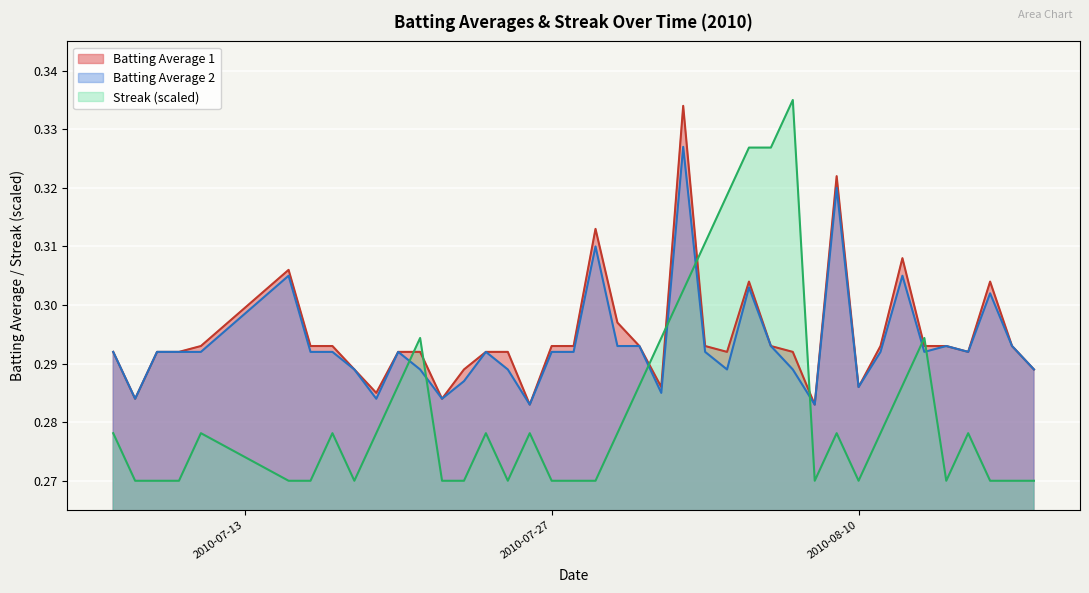

How many times do Streak and Batting Average 2 cross each other?

8